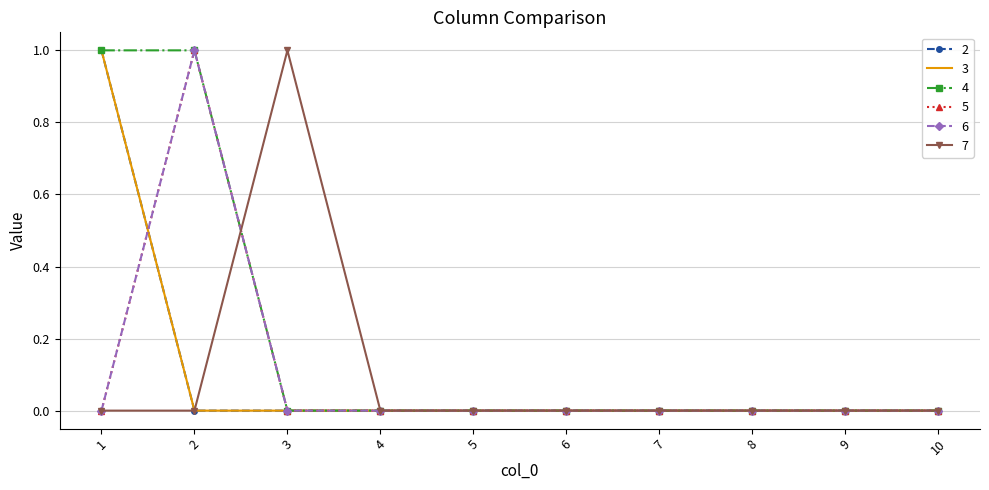

Which category has the lowest value across all series?

2